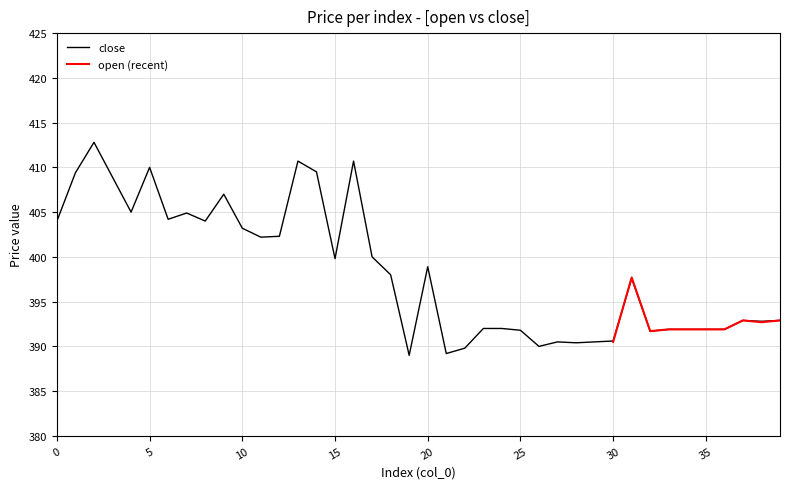

Rank the categories by value from lowest to highest.

19, 21, 22, 26, 28, 27, 29, 30, 32, 25, 33, 34, 35, 36, 23, 24, 38, 37, 39, 31, 18, 20, 15, 17, 11, 12, 10, 0, 8, 6, 7, 4, 9, 3, 1, 14, 5, 13, 16, 2